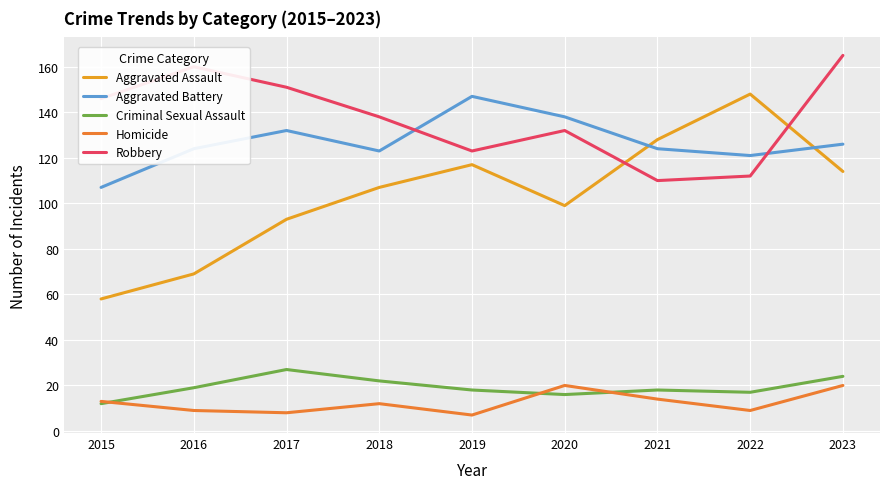

What is the difference between the maximum and minimum values in the Robbery series?

55